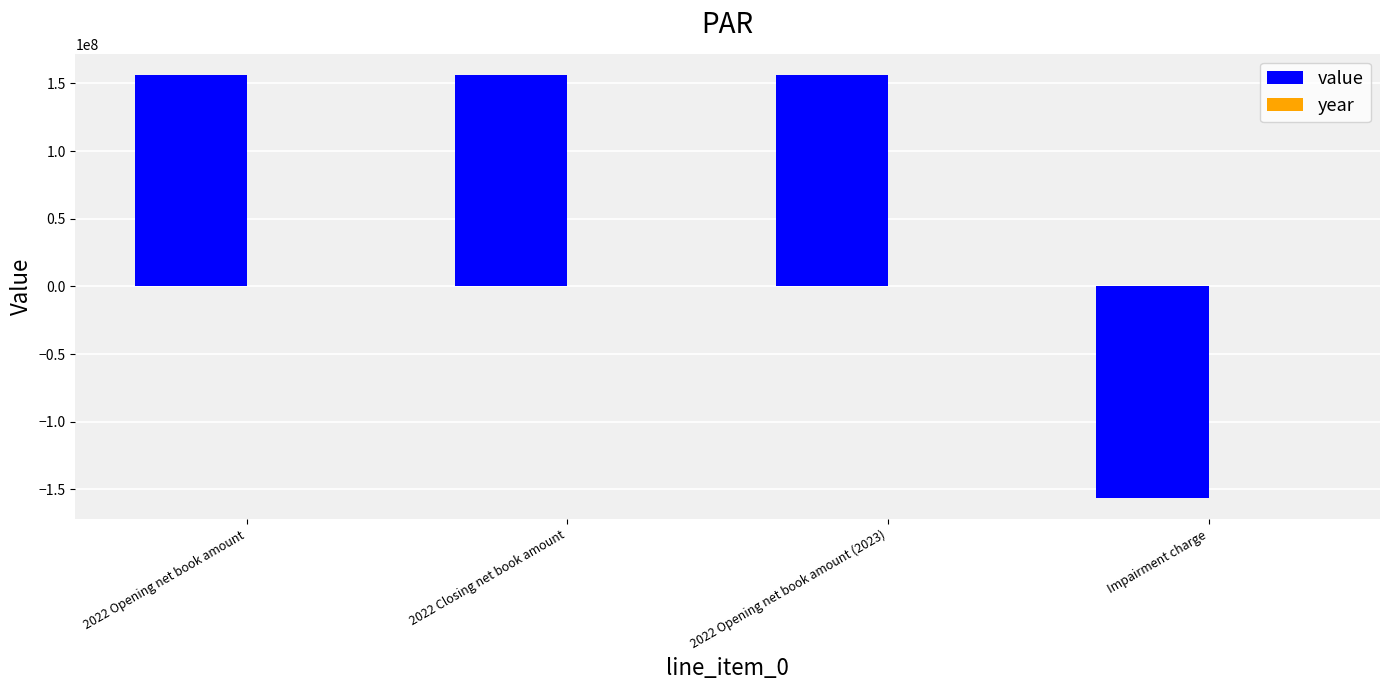

Between 2022 Opening net book amount and Impairment charge, which series saw the biggest shift?

value